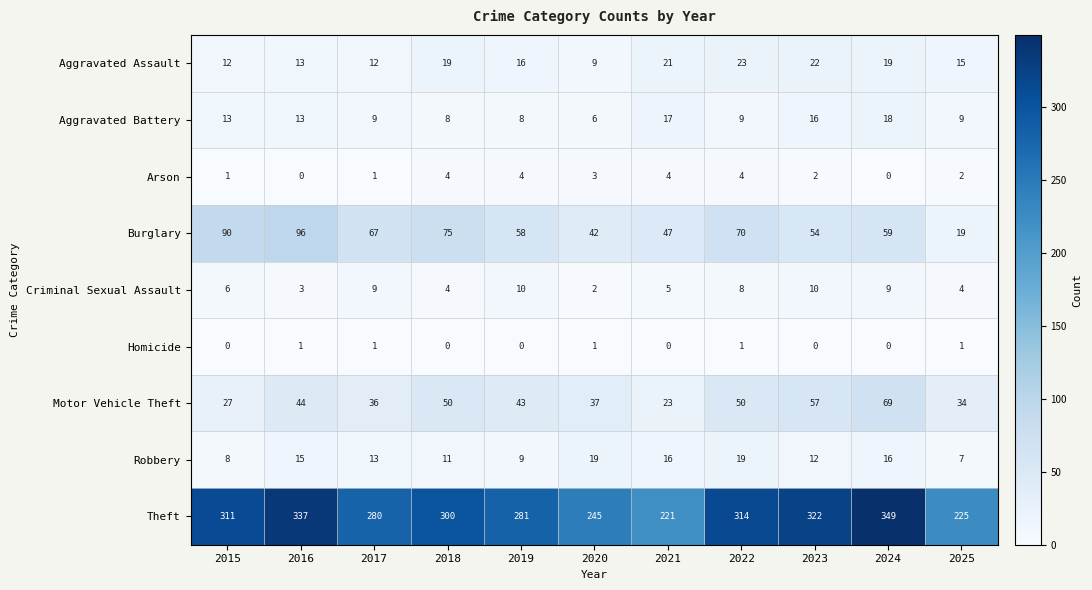

At which label is Theft closest to 285?

2019